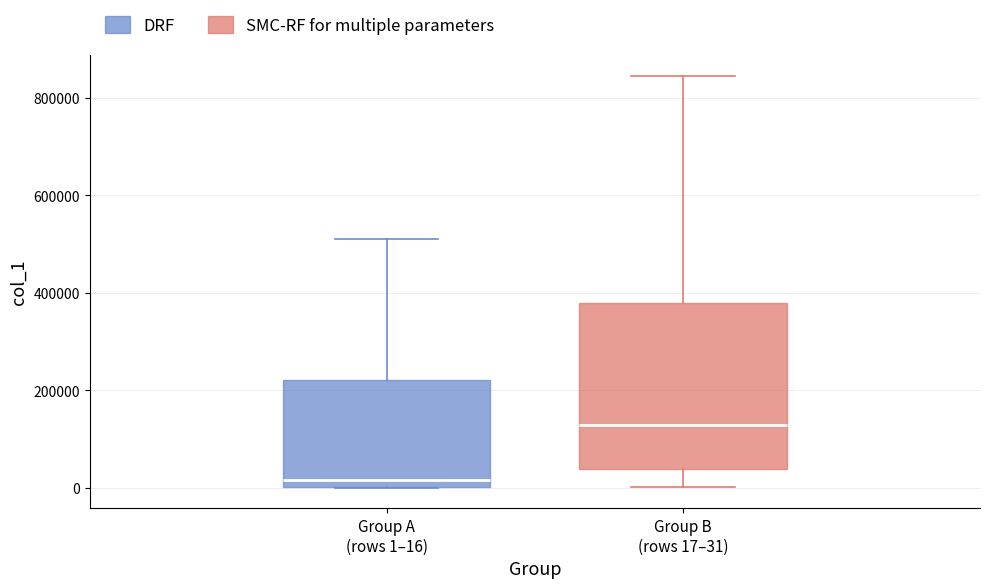

Which box is the tallest, from its lower edge to its upper edge?

Group B (rows 17–31)